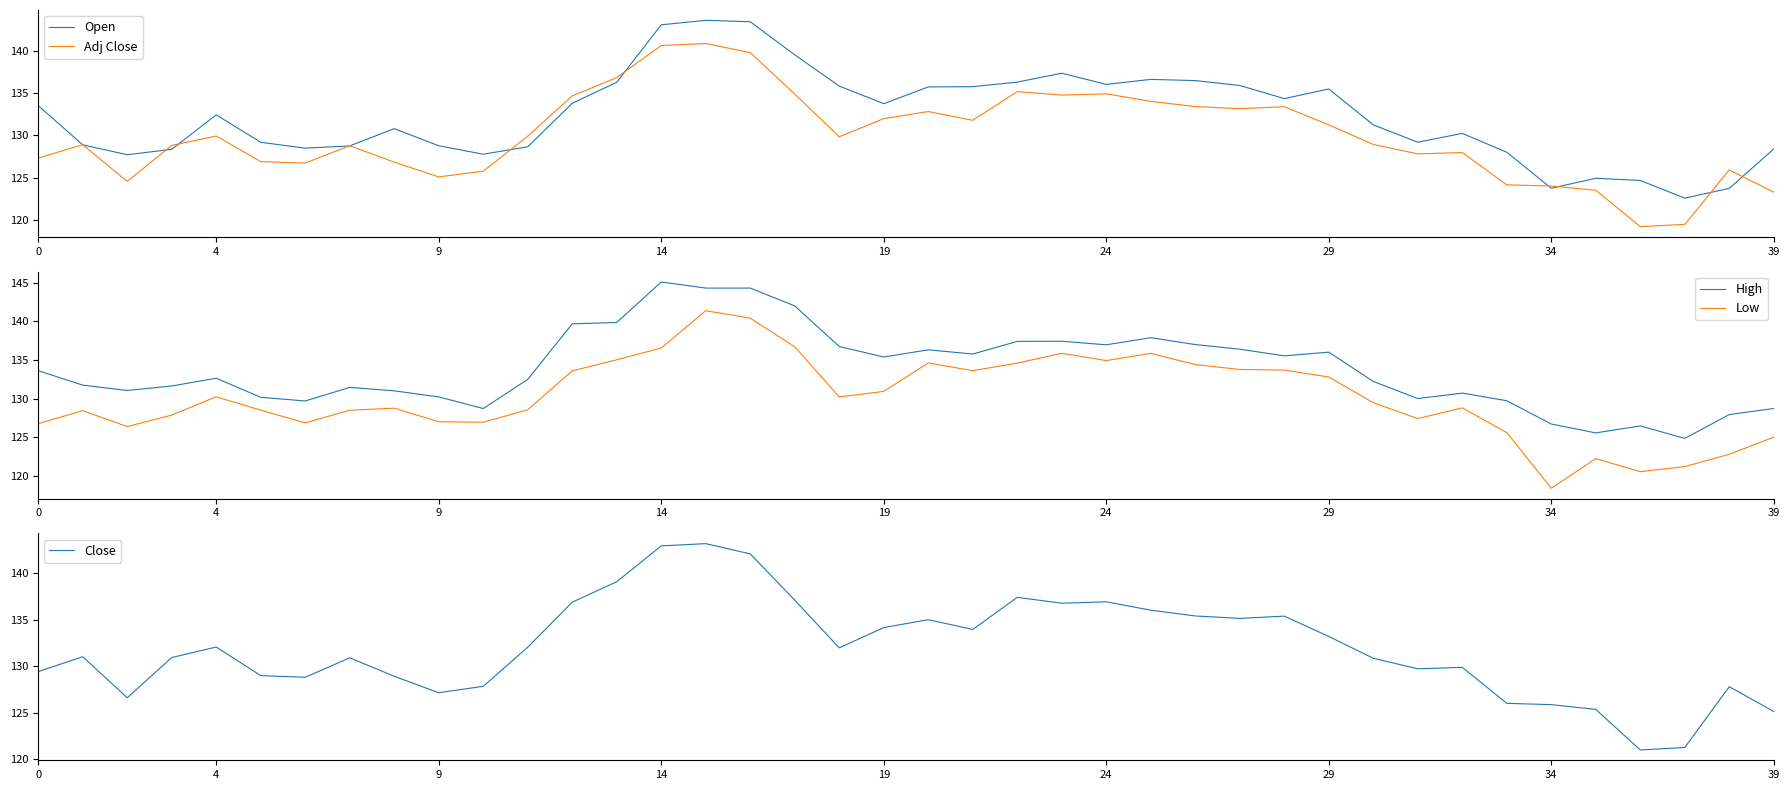

What is the maximum value for High?

145.1